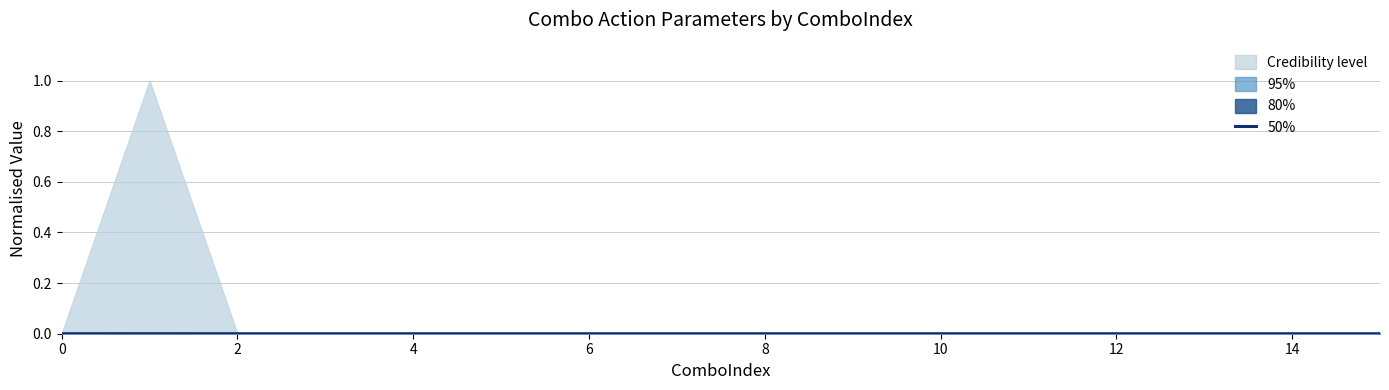

The chart shows a value of 0.0 at 10. True or false?

True